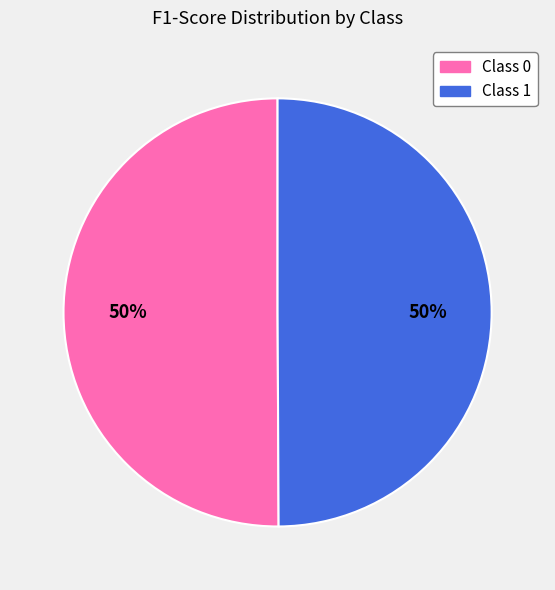

To the nearest percent, what is the average slice percentage?

50%